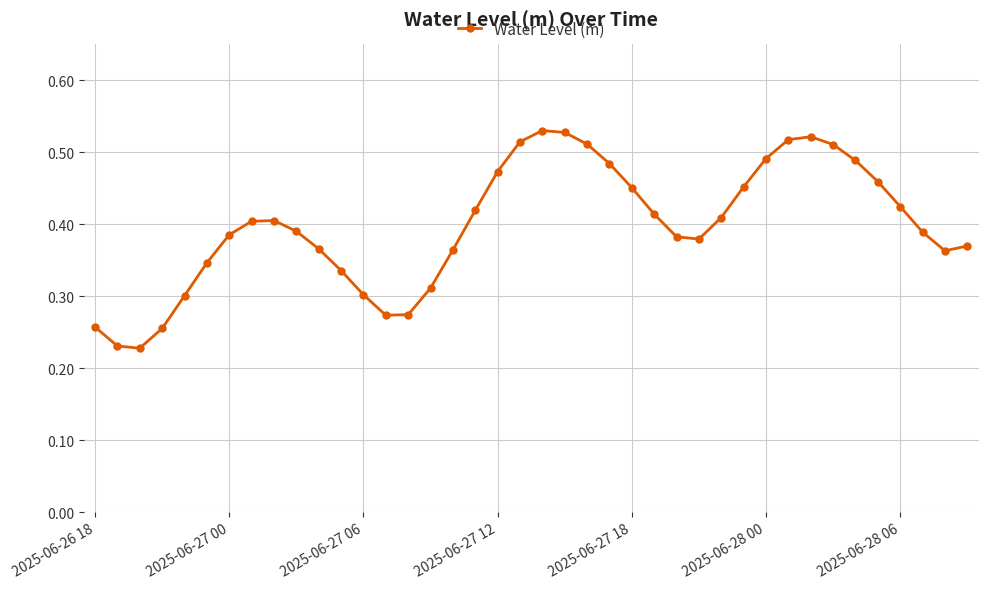

How many values are between 0 and 1?

40